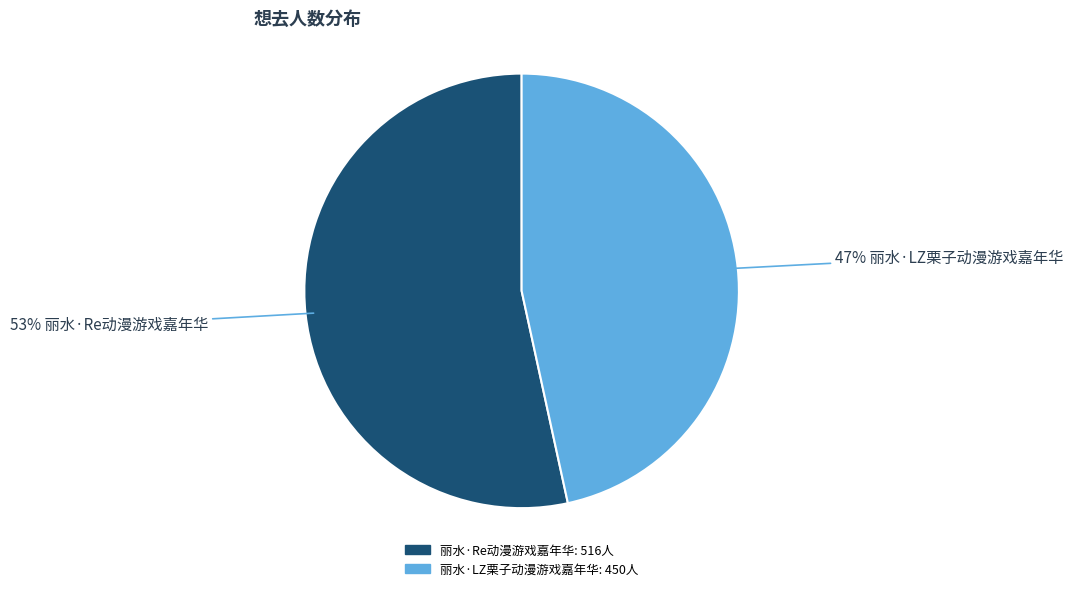

Is it true that 丽水·Re动漫游戏嘉年华 is 53% of the pie?

True